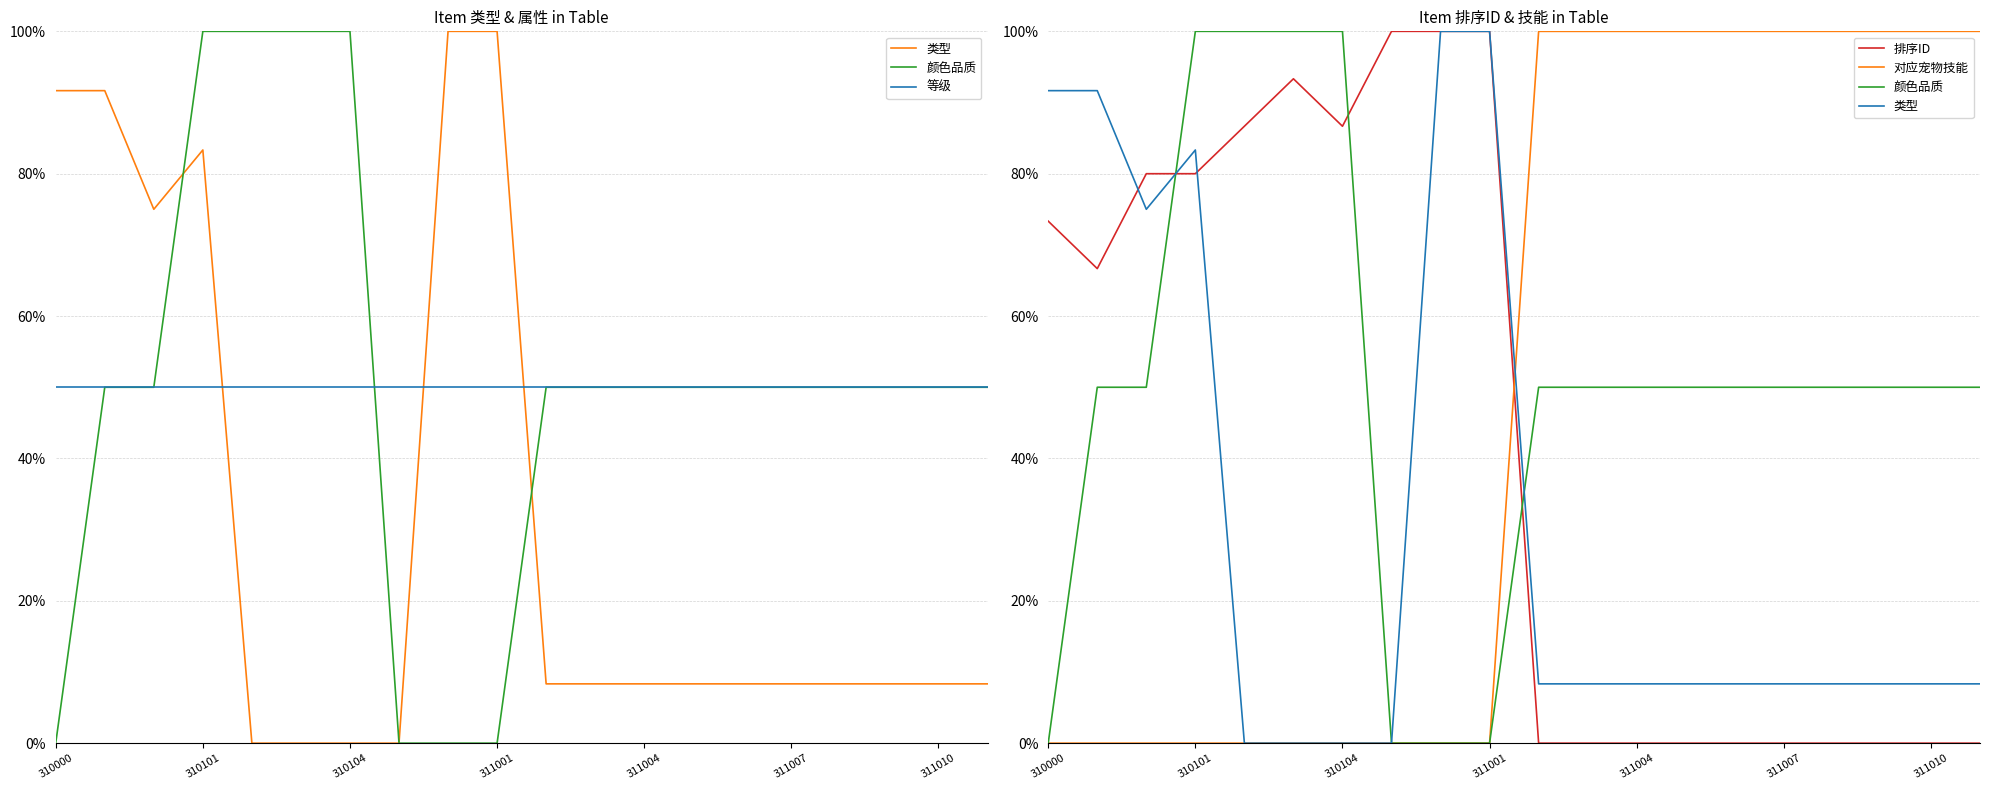

Is it true that 颜色品质 equals 0.1 at 310101?

False